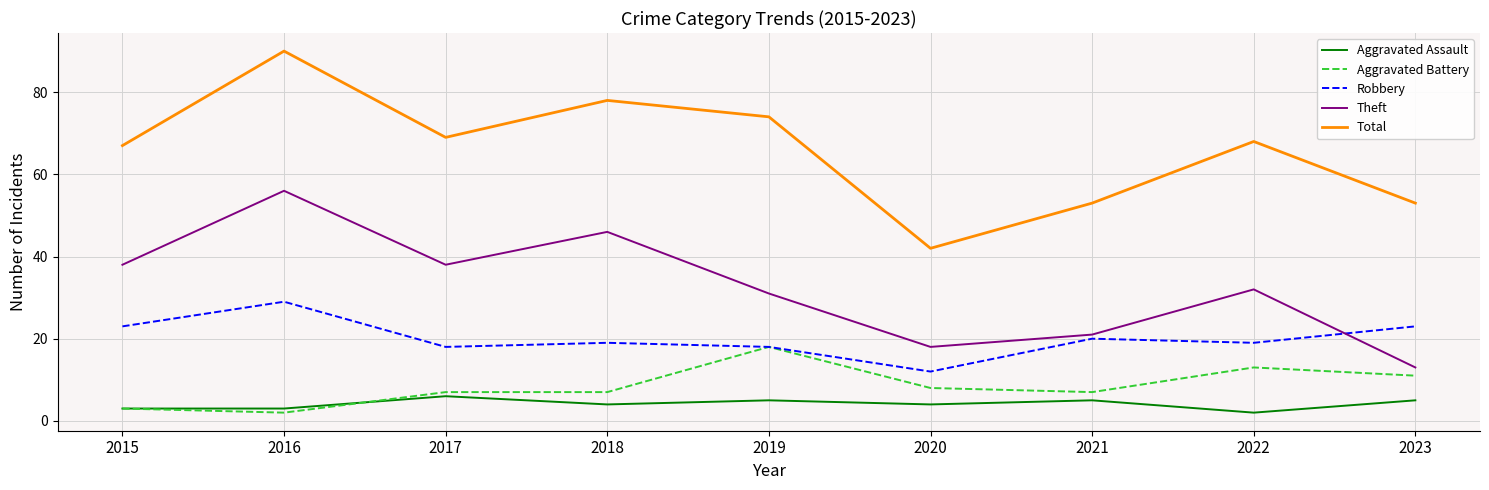

Where is Robbery nearest to the value 20?

2021